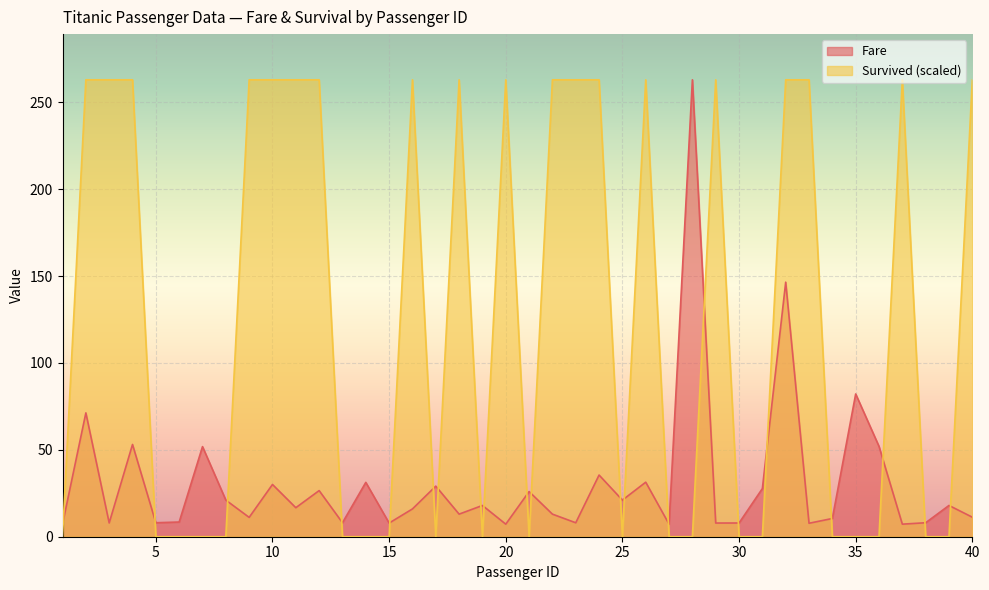

True or false: Fare has a value of 7.9 at 30.

True